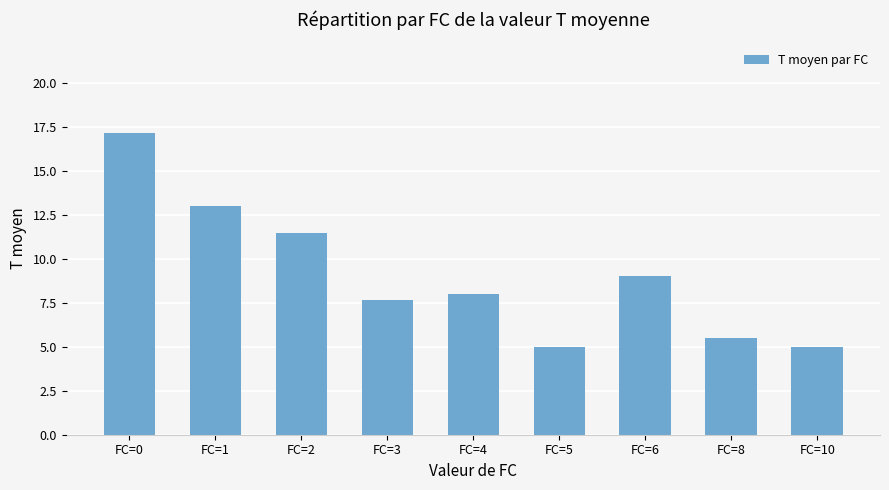

What is the sum of all values?

81.8